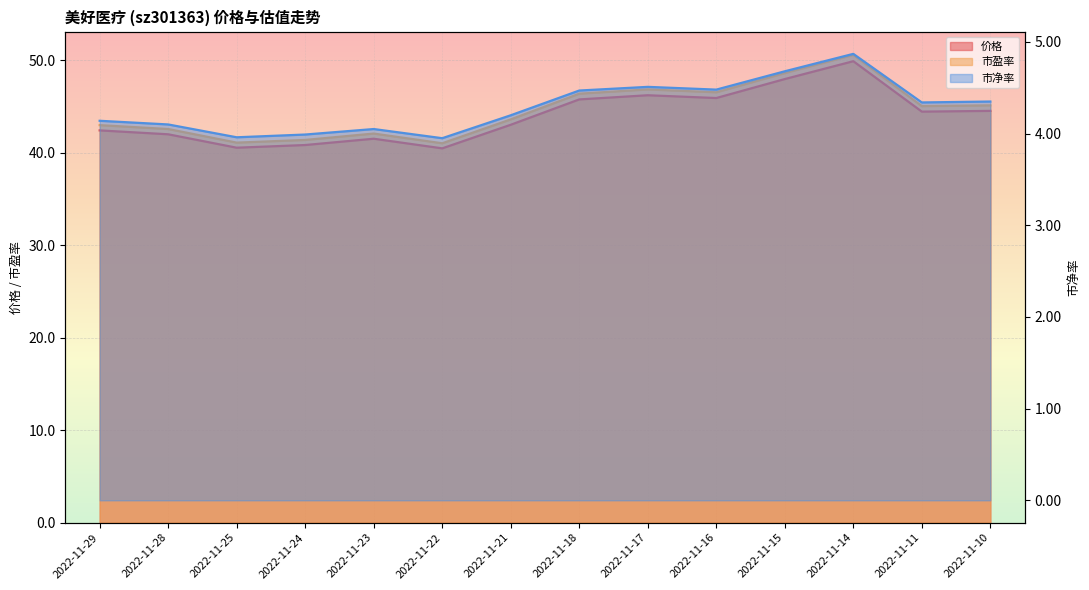

At how many categories does at least one series exceed 29?

14